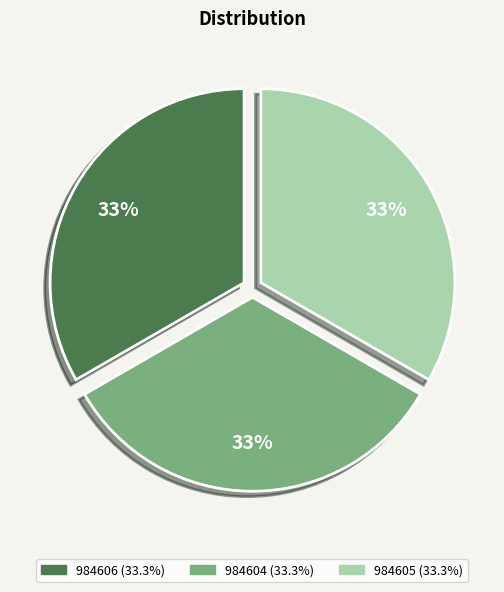

Do 984604 and 984606 together represent more than half of the pie?

Yes